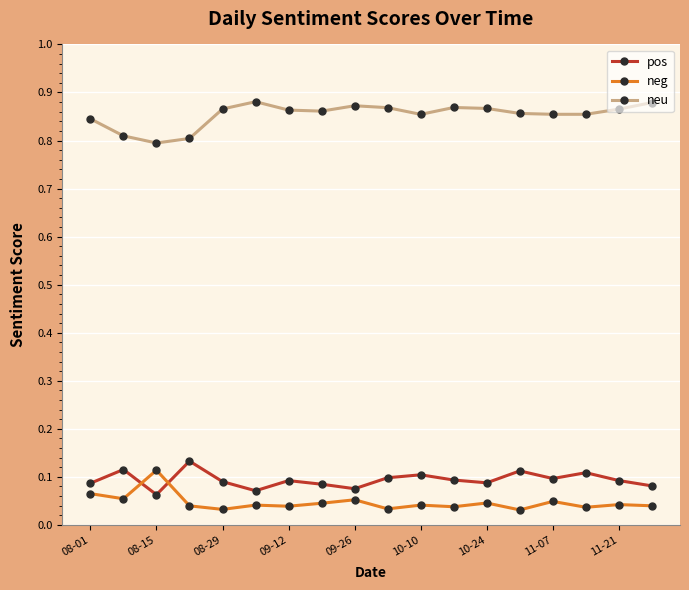

How many pos values are between 0 and 1?

18